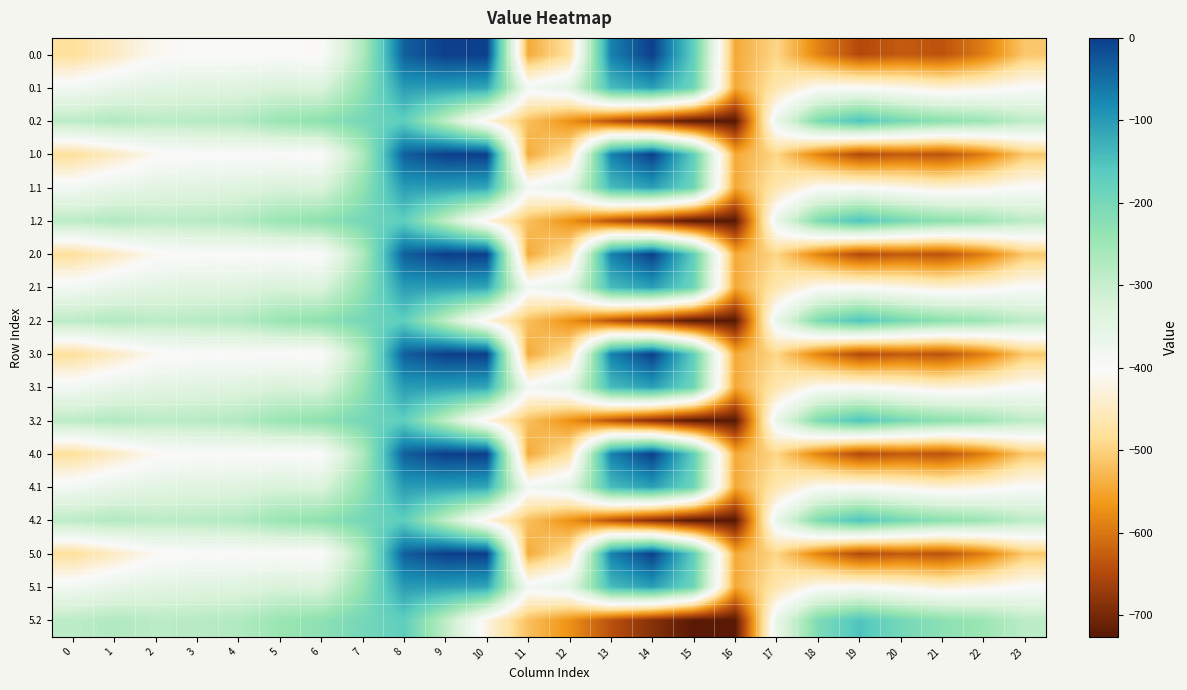

Which category has the lowest value across all series?

16